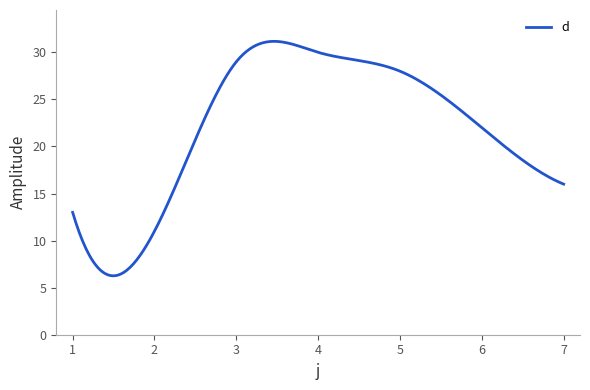

What is the maximum value shown in the chart?

31.2